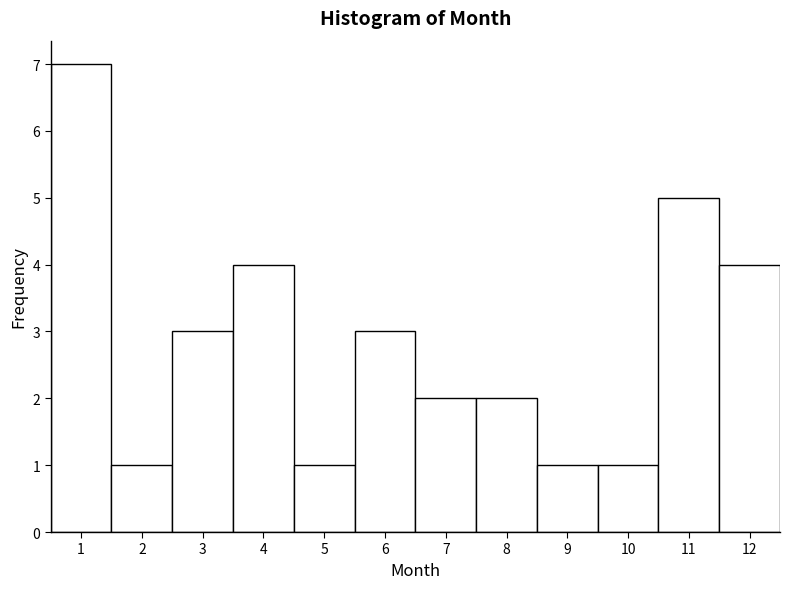

Reading left to right, transcribe this chart: for each bar, give the range it covers on the x-axis and its height. The values are not printed on the chart, so give them approximately, as read against the axis.

0.5 to 1.5: 7
1.5 to 2.5: 1
2.5 to 3.5: 3
3.5 to 4.5: 4
4.5 to 5.5: 1
5.5 to 6.5: 3
6.5 to 7.5: 2
7.5 to 8.5: 2
8.5 to 9.5: 1
9.5 to 10.5: 1
10.5 to 11.5: 5
11.5 to 12.5: 4